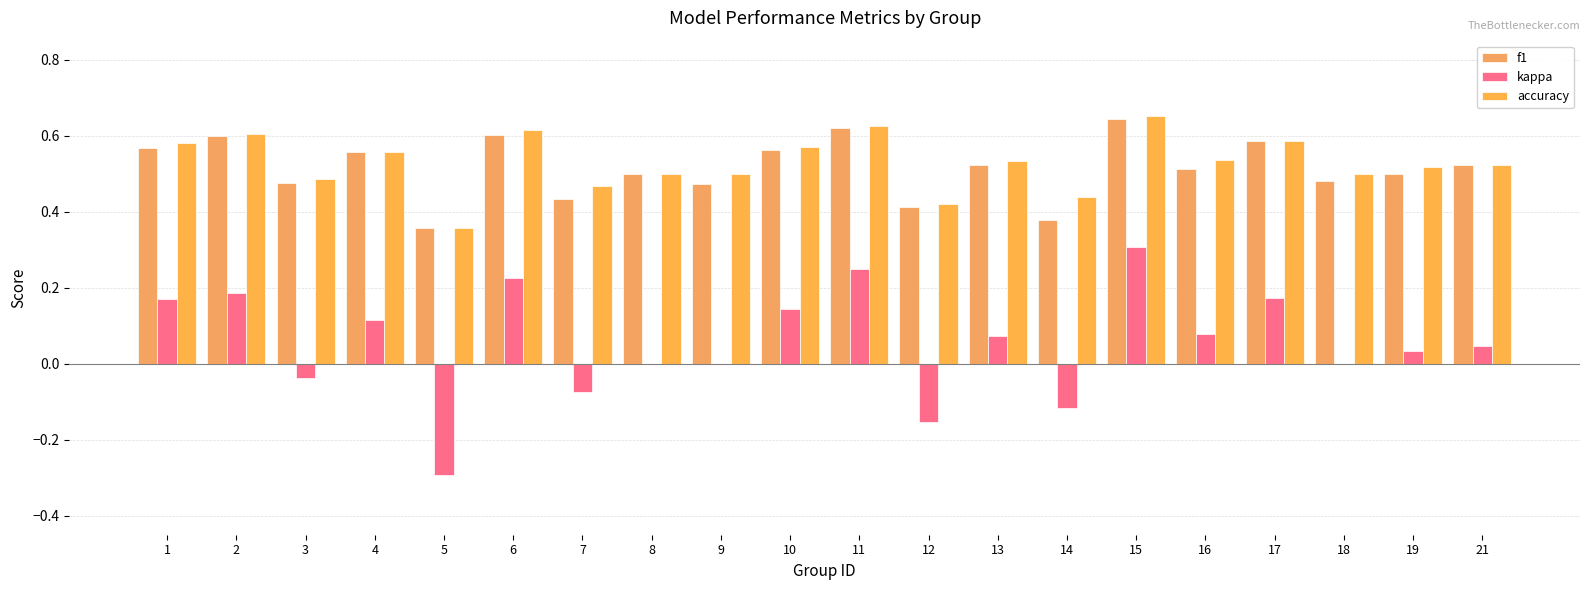

What are all the series names shown in the legend?

f1, kappa, accuracy